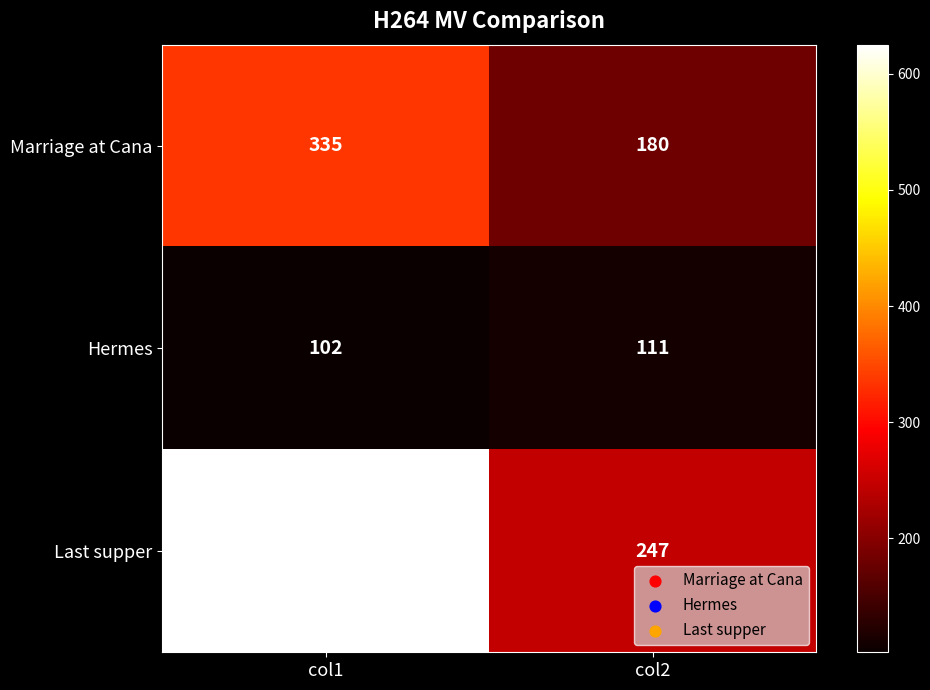

Reading right to left, transcribe all the data shown in this chart.

Marriage at Cana: col2=180	col1=335
Hermes: col2=111	col1=102
Last supper: col2=247	col1=625